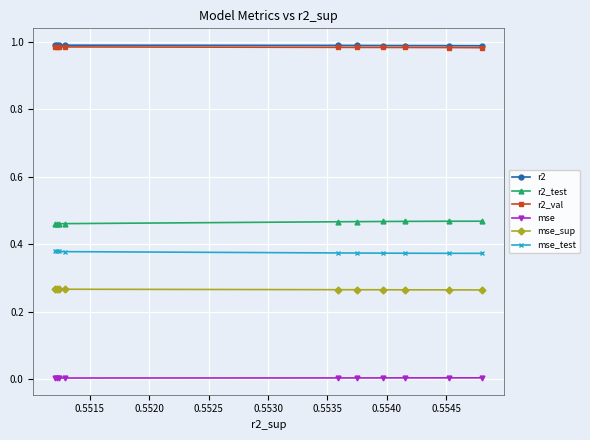

How many lines are shown in the chart?

6